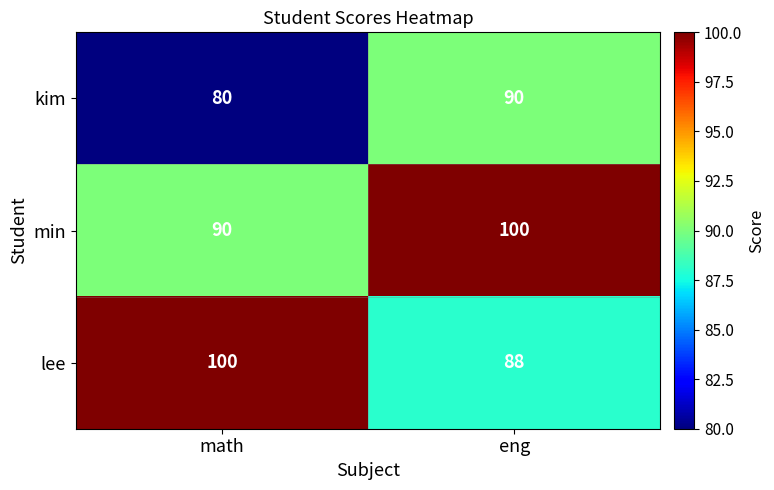

What is the difference between the maximum and minimum values in the kim series?

10